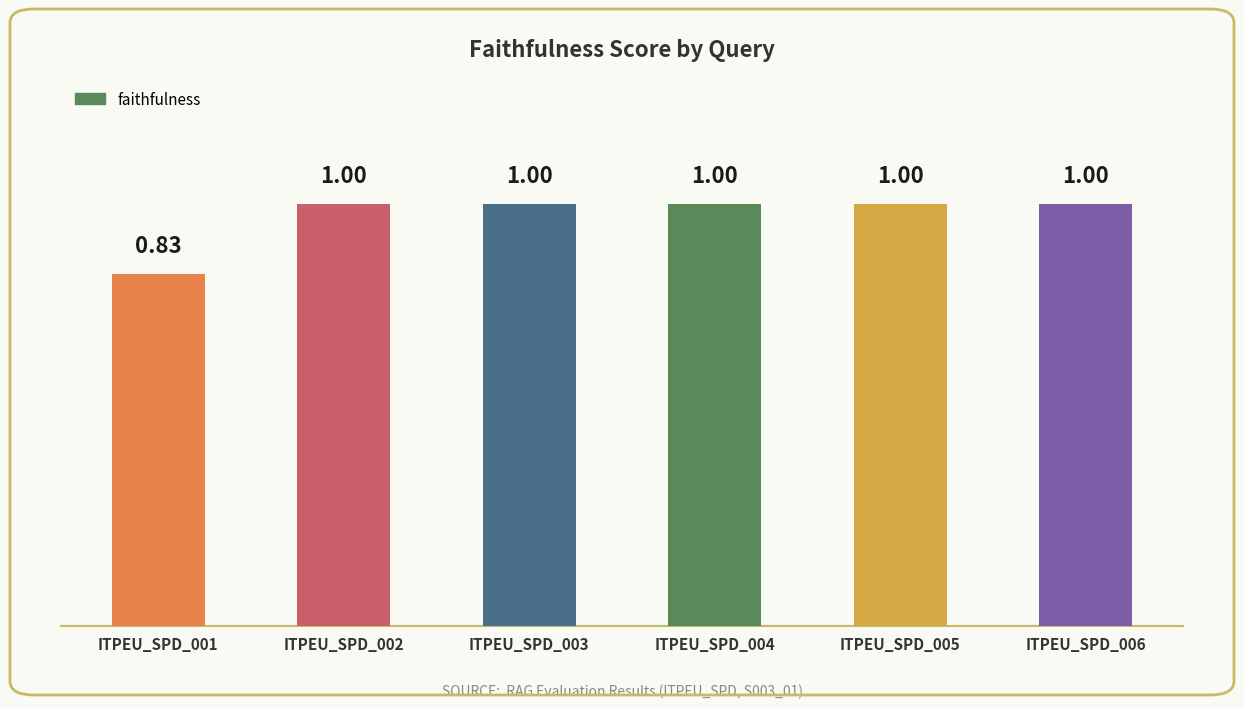

True or false: the data shows 0.4 at ITPEU_SPD_004.

False